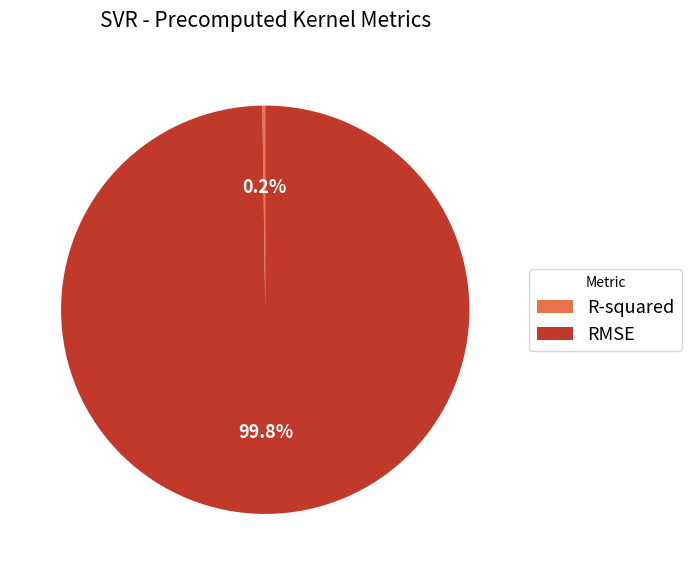

What is the largest slice in the pie chart?

RMSE